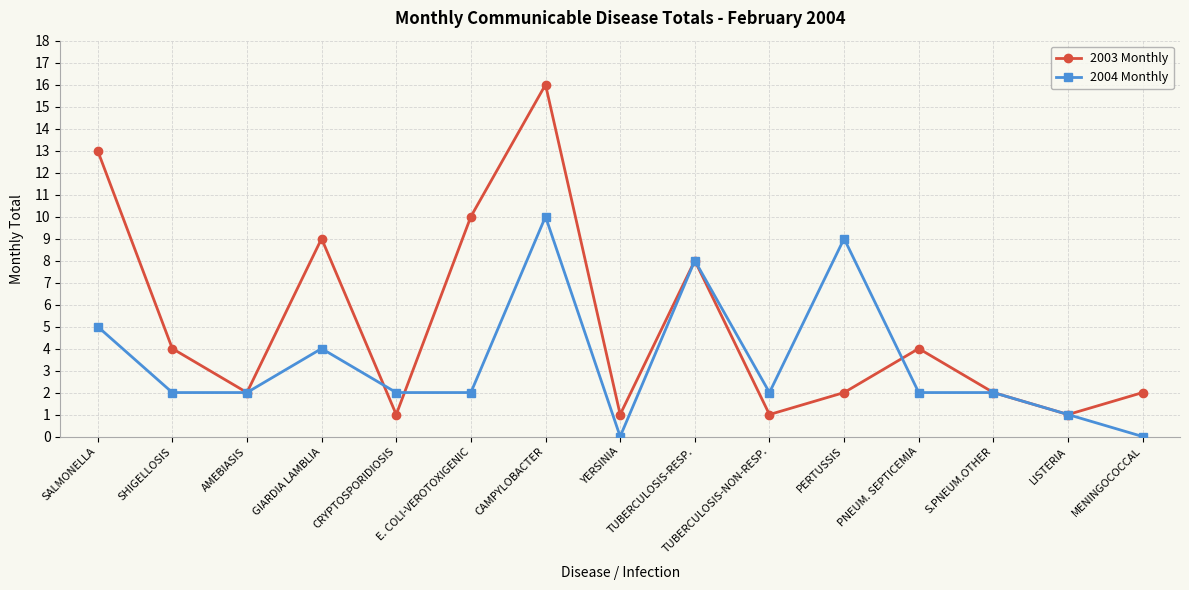

Which series has the widest spread of values?

2003 Monthly